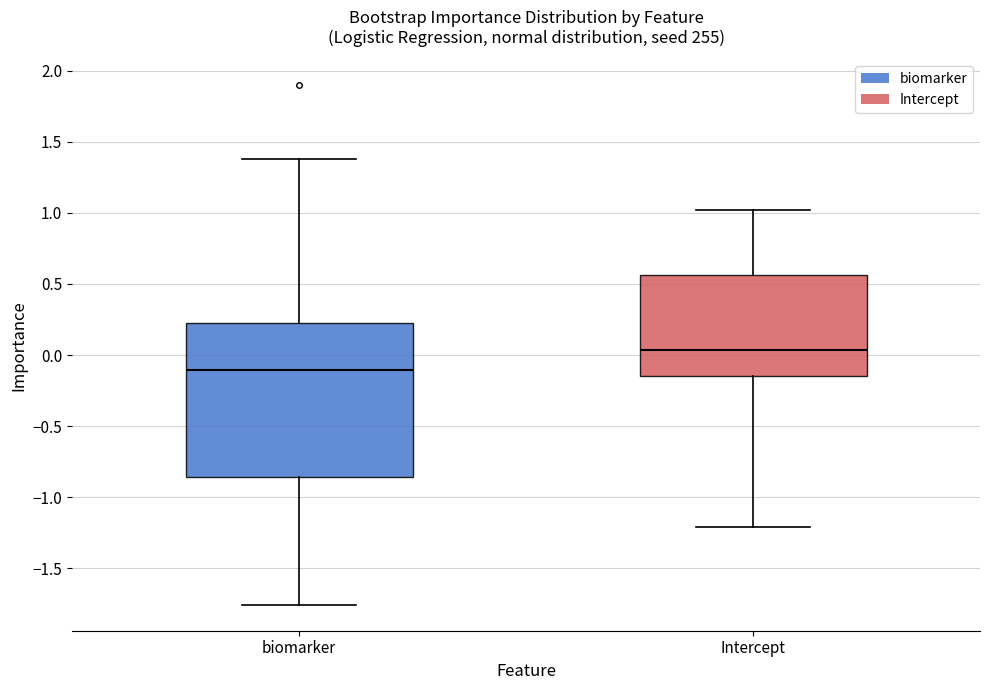

Reading left to right, read every box against the y-axis: the position of its median line, the range the box covers, and the ends of its whiskers. The values are not printed on the chart, so give them approximately, as read against the axis.

biomarker: median -0.10, box -0.85 to 0.20, whiskers -1.75 to 1.40
Intercept: median 0.05, box -0.15 to 0.55, whiskers -1.20 to 1.00